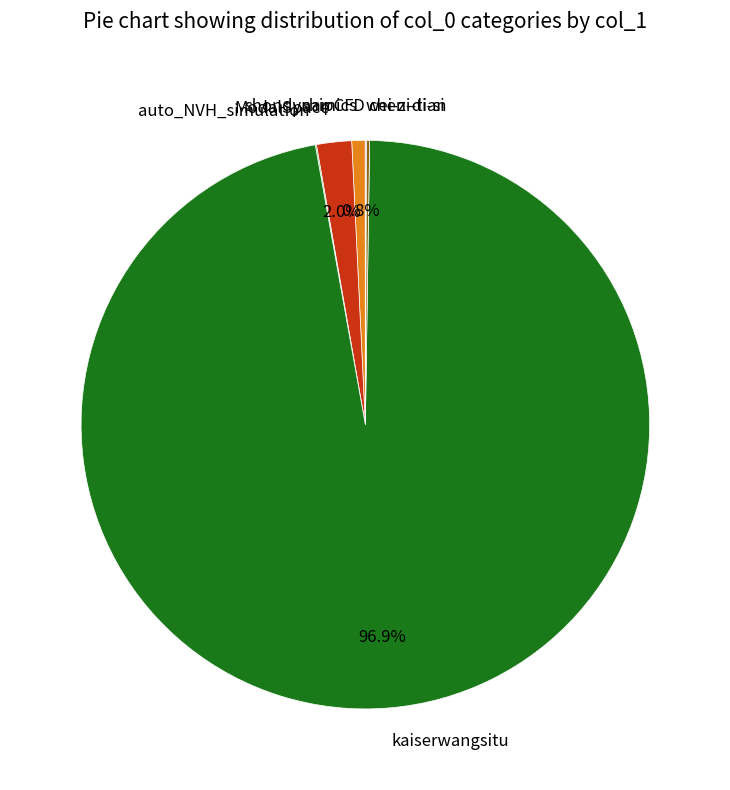

The shondynamics slice represents 1% of the pie. True or false?

True